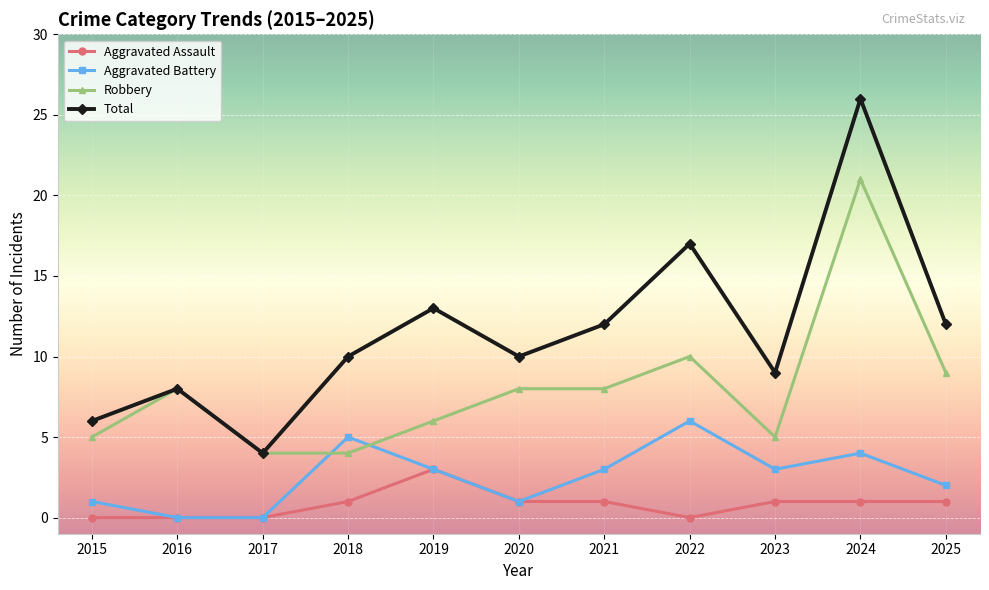

True or false: Aggravated Battery has a value of 3 at 2023.

True